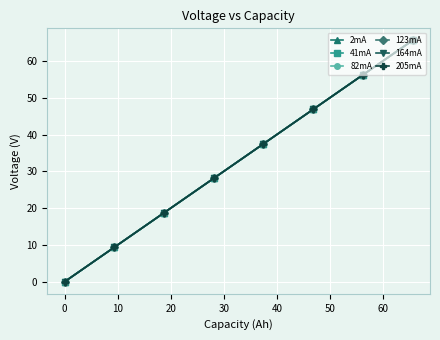

Which series has the largest range (max minus min)?

205mA